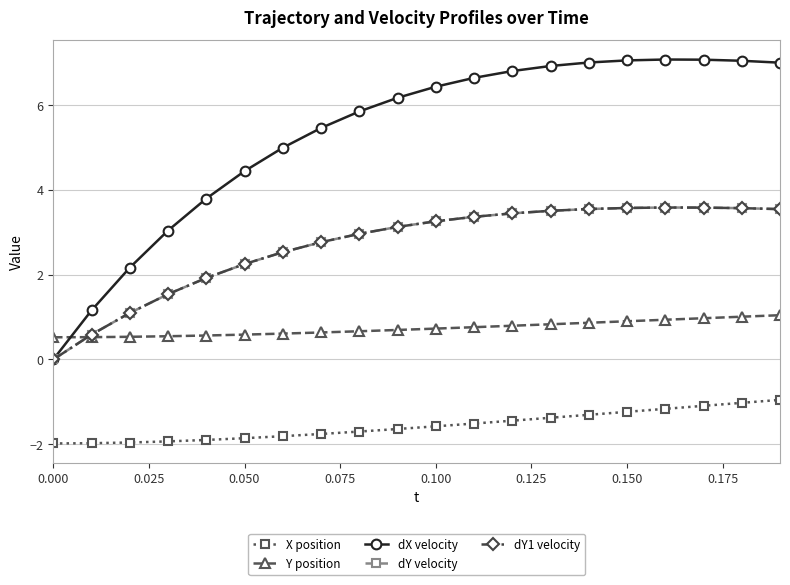

Which series has the largest range (max minus min)?

dX velocity